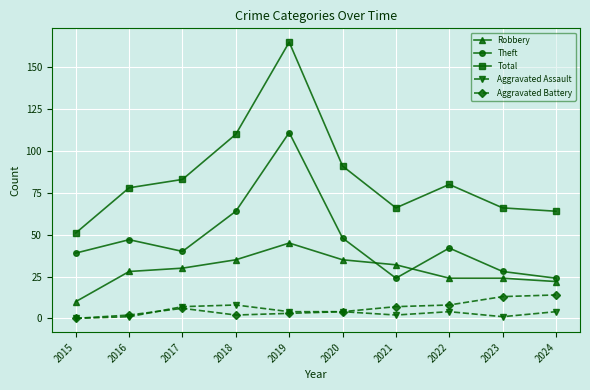

At which category does Robbery reach its first local peak?

2019